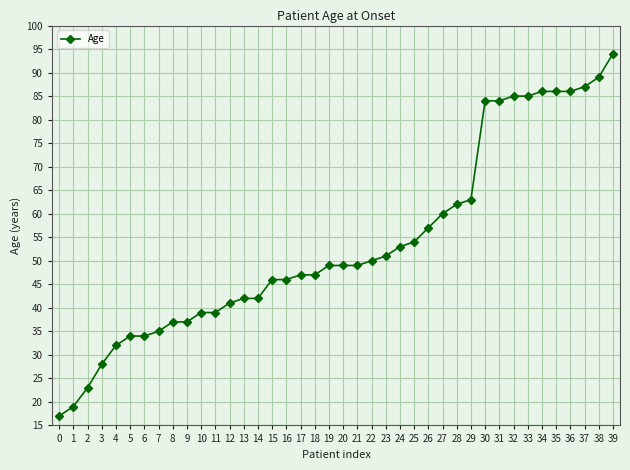

How many categories are shown in the chart?

40